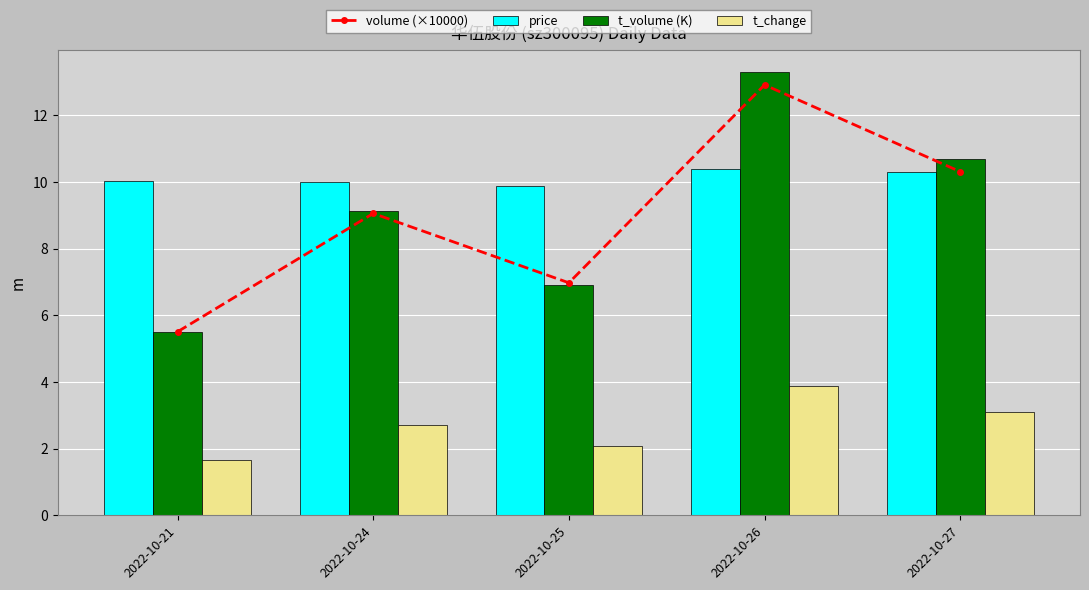

Which series has the largest total across all categories?

price